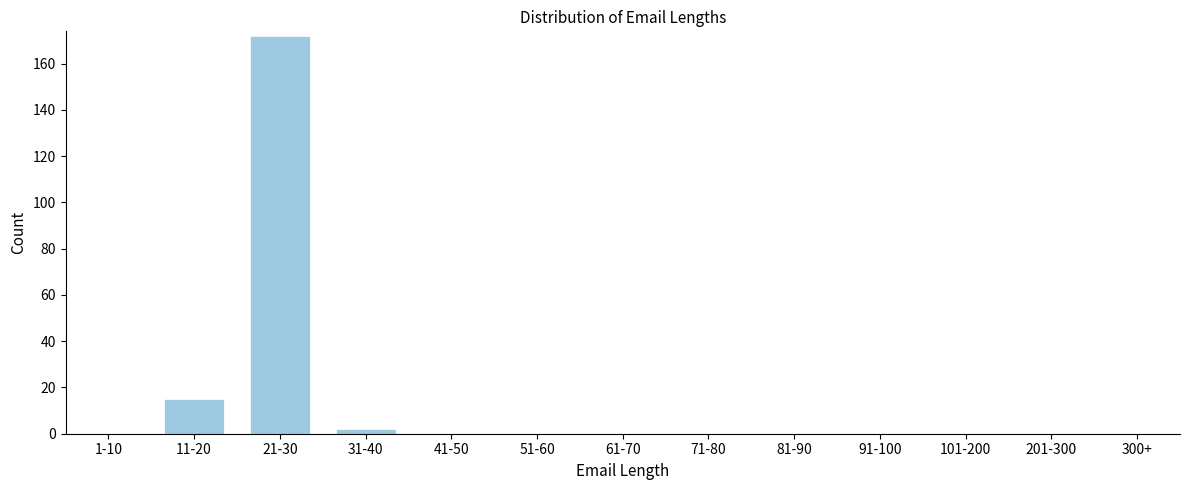

Reading left to right, what are all the values shown in this chart?

1-10=0	11-20=15	21-30=172	31-40=2	41-50=0	51-60=0	61-70=0	71-80=0	81-90=0	91-100=0	101-200=0	201-300=0	300+=0